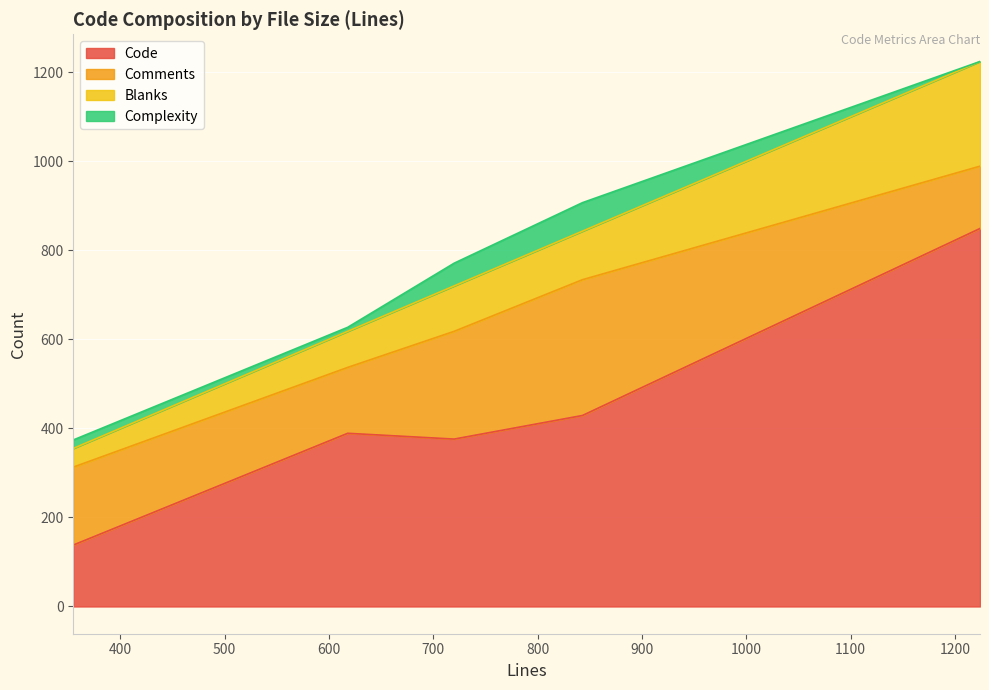

Rank the categories by Blanks value from highest to lowest.

1224, 843, 720, 618, 355